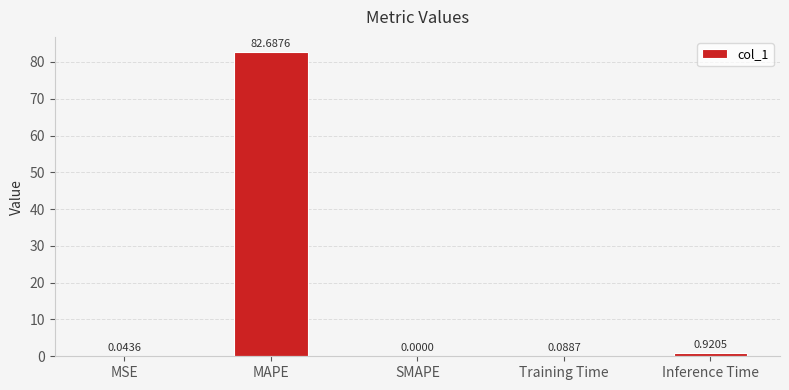

What is the greatest value displayed?

82.7